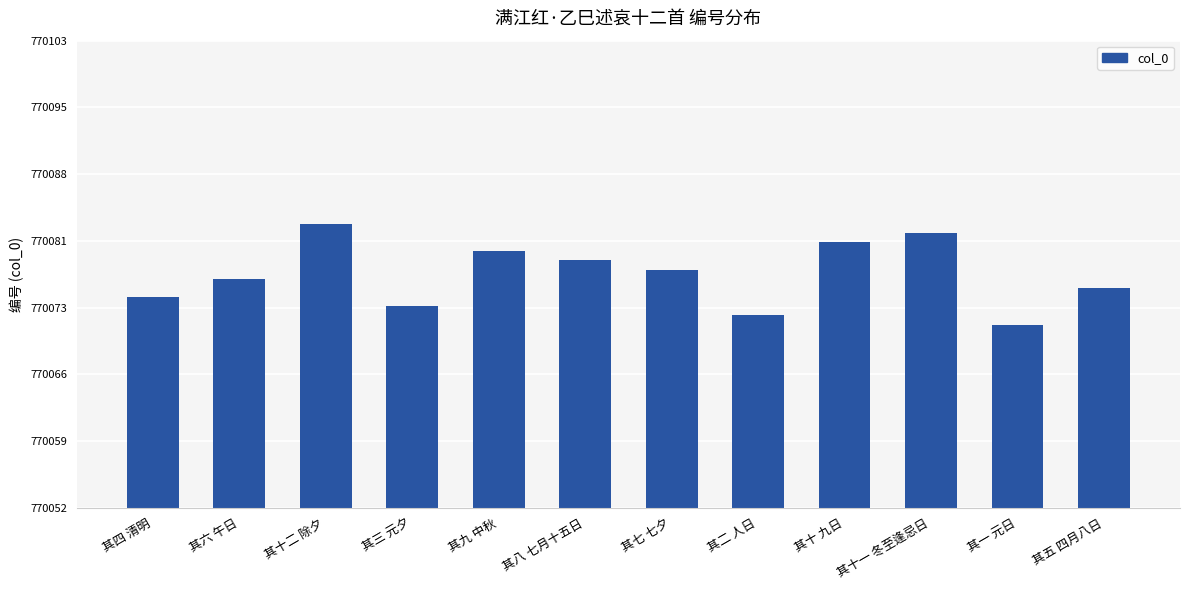

Reading right to left, list all the values displayed in this chart.

其五 四月八日=770076	其一 元日=770072	其十一 冬至逢忌日=770082	其十 九日=770081	其二 人日=770073	其七 七夕=770078	其八 七月十五日=770079	其九 中秋=770080	其三 元夕=770074	其十二 除夕=770083	其六 午日=770077	其四 清明=770075